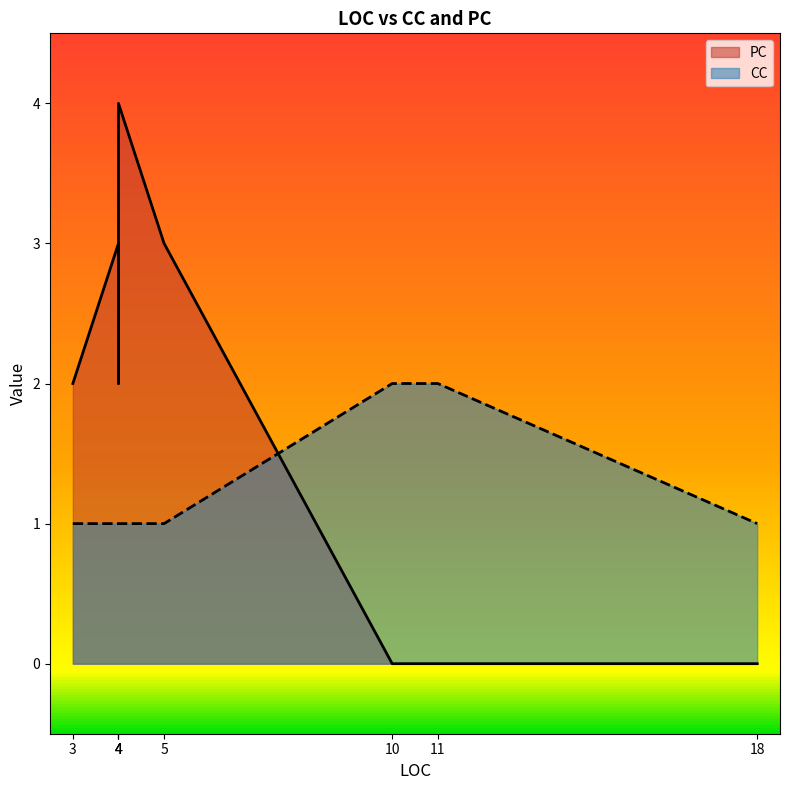

What is the difference between the values at 4 and 10?

1